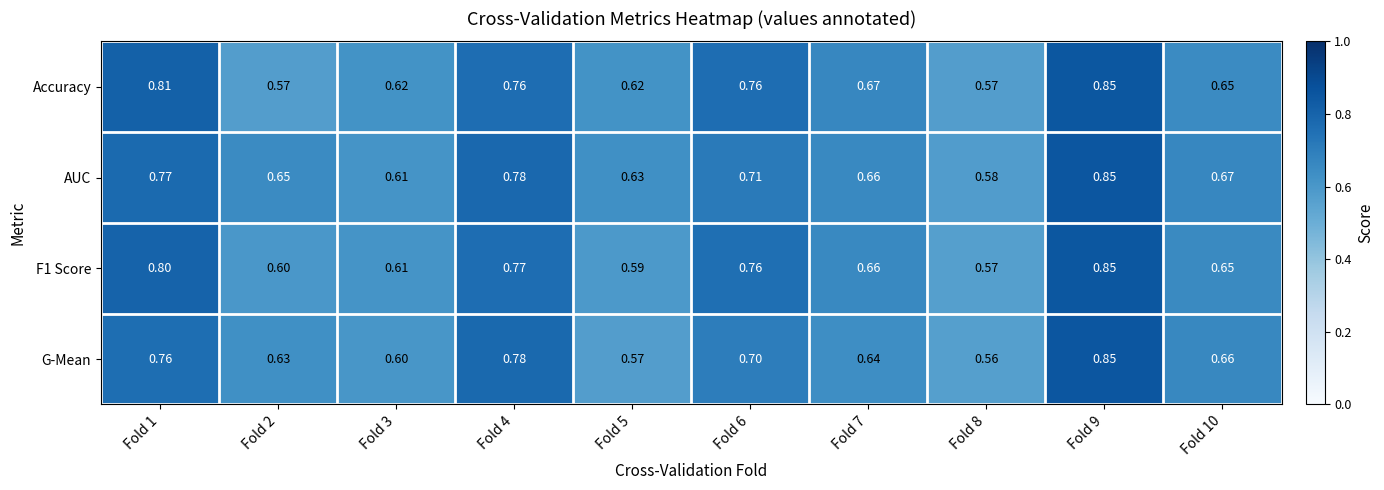

Is the value of F1 Score at Fold 10 greater than the value of AUC at Fold 7?

No